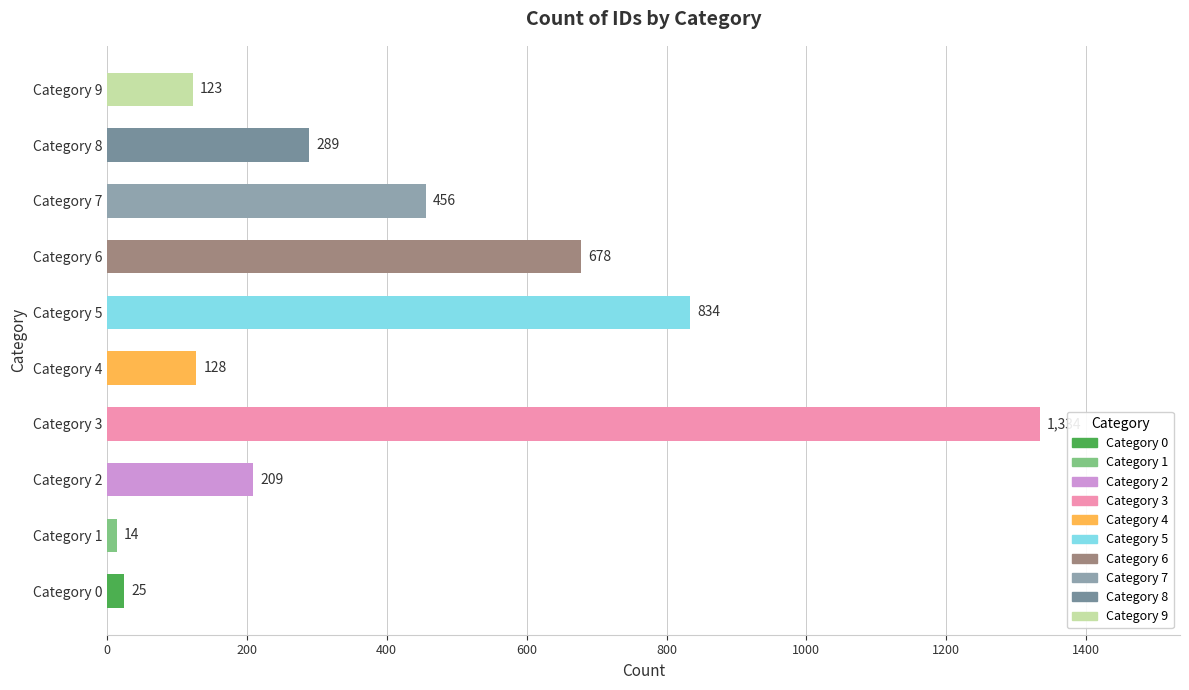

How many categories are shown in the chart?

10